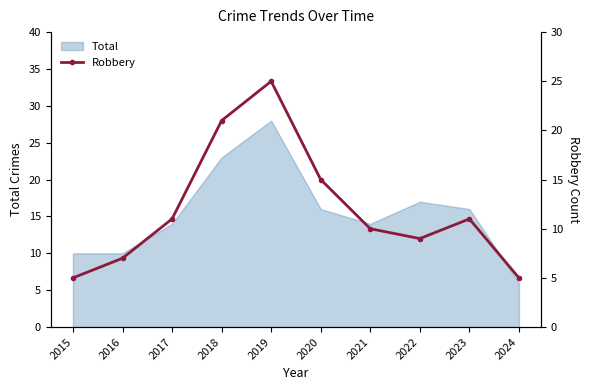

The value of Total at 2019 is 13. True or false?

False